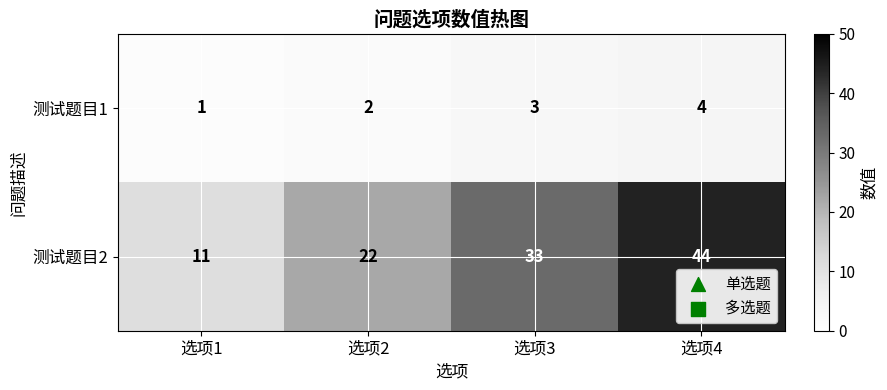

At which label is 测试题目2 closest to 27?

选项2